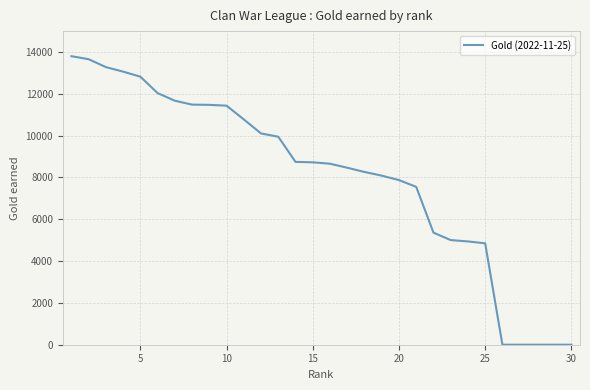

What is the maximum value shown in the chart?

13801